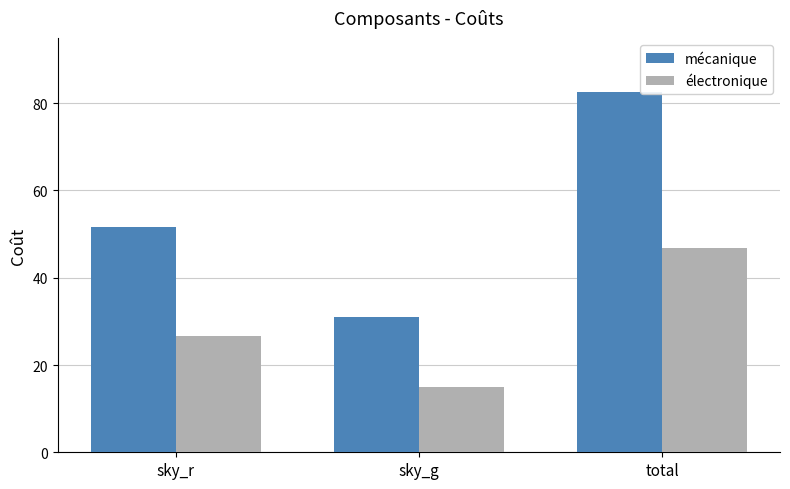

Are the bars horizontal?

No